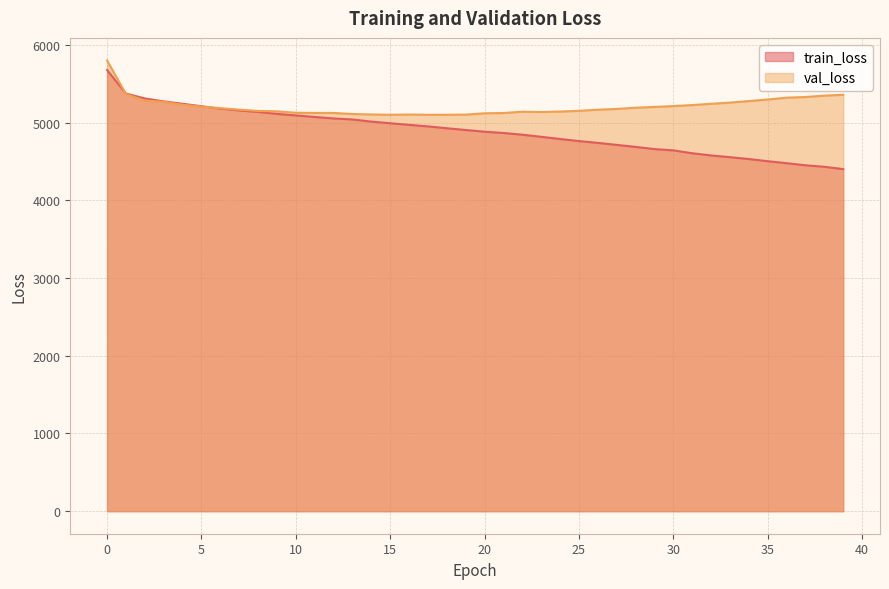

Which label corresponds to the smallest value in the chart?

39